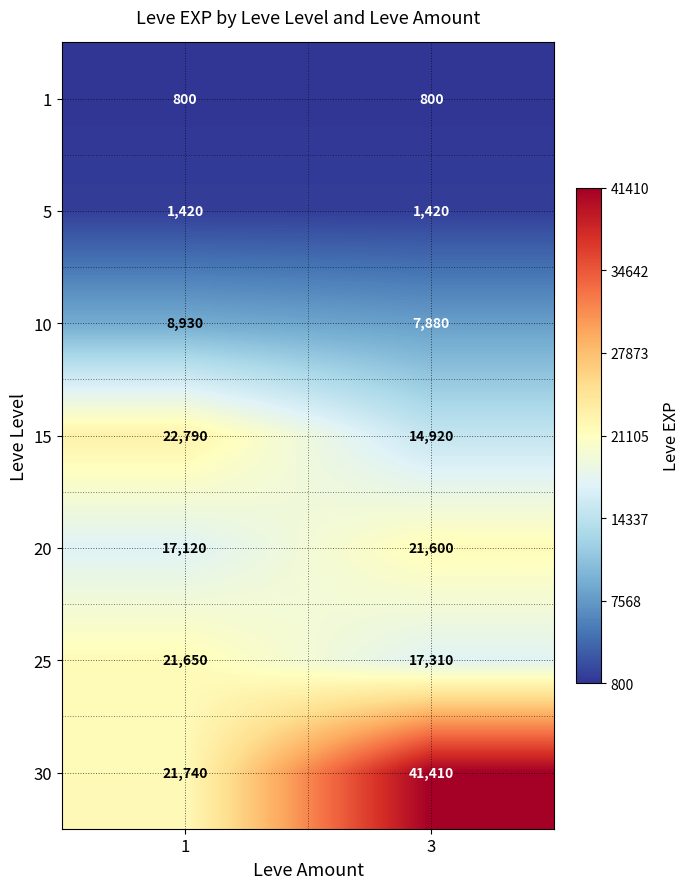

At which category is the sum across all series the highest?

3